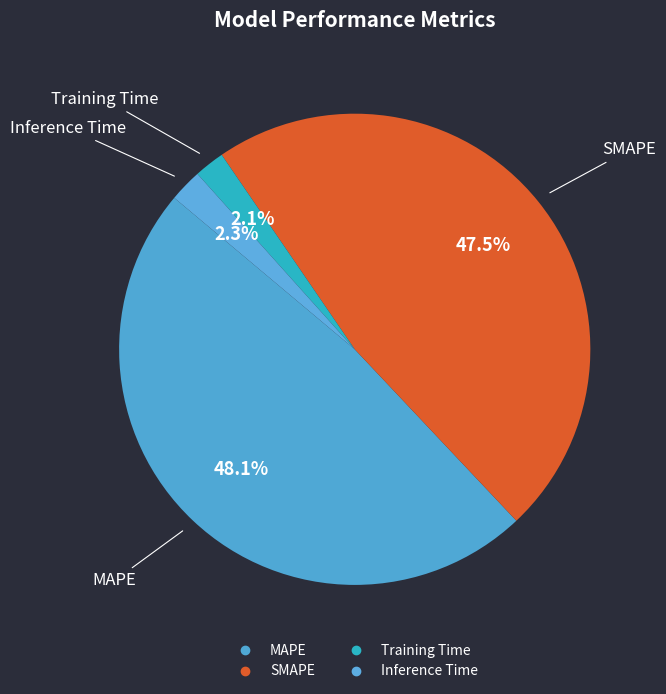

Is there any slice that represents more than half of the pie?

No